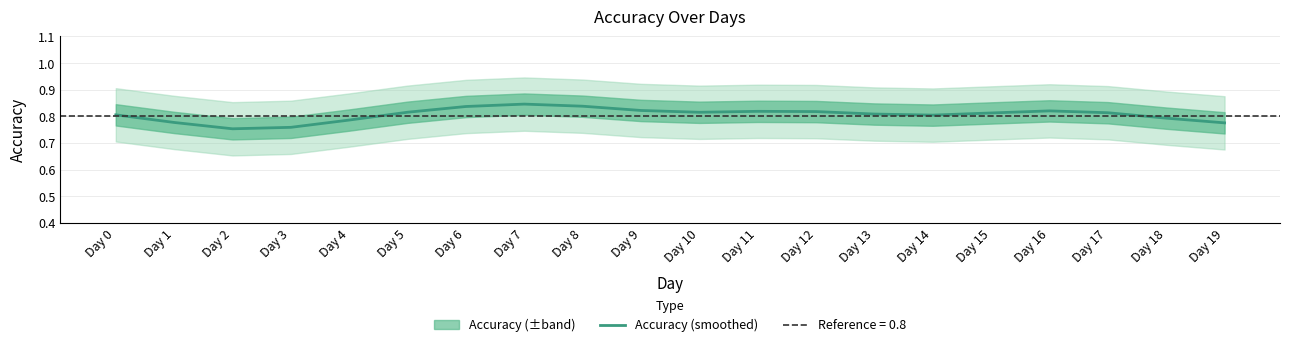

What is the average value?

0.8